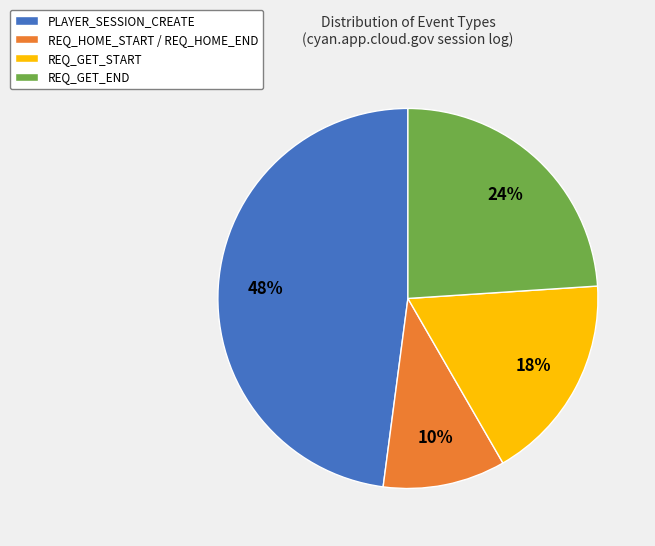

To the nearest percent, what is the difference between the REQ_HOME_START / REQ_HOME_END and REQ_GET_END slice percentages?

14%